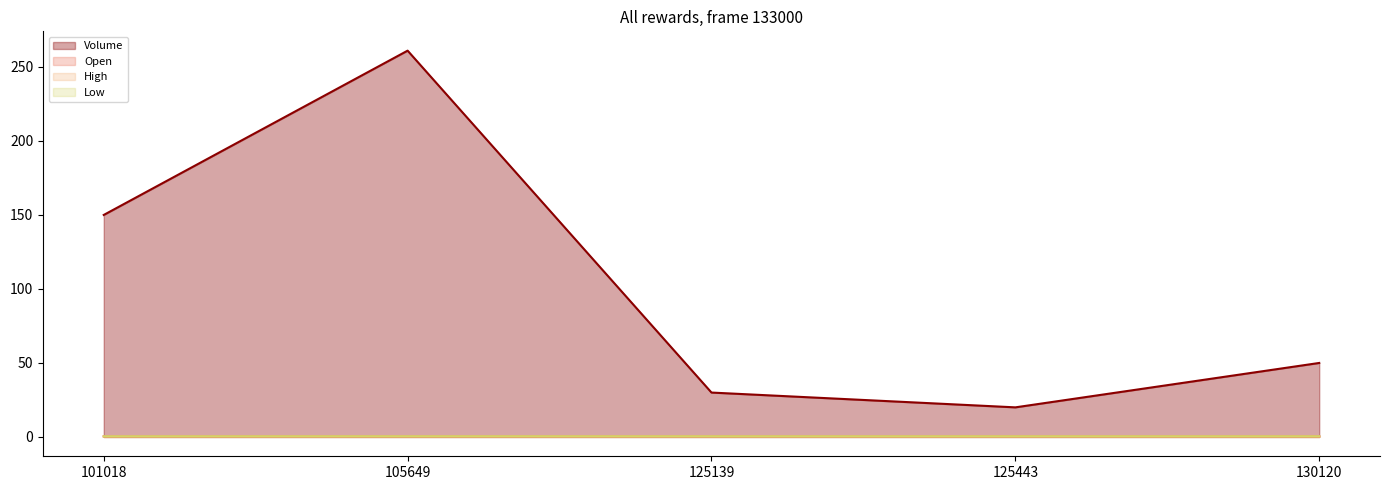

Is it true that Volume equals 150.0 at 101018?

True